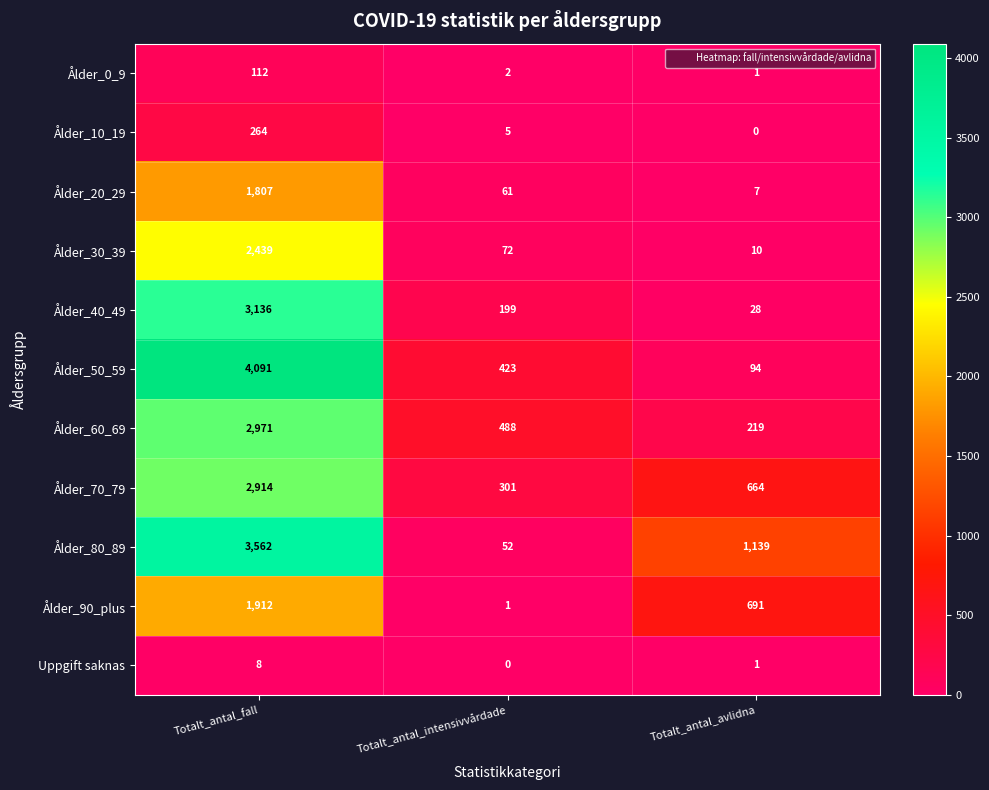

Between Totalt_antal_fall and Totalt_antal_intensivvårdade, which series saw the biggest shift?

Ålder_50_59